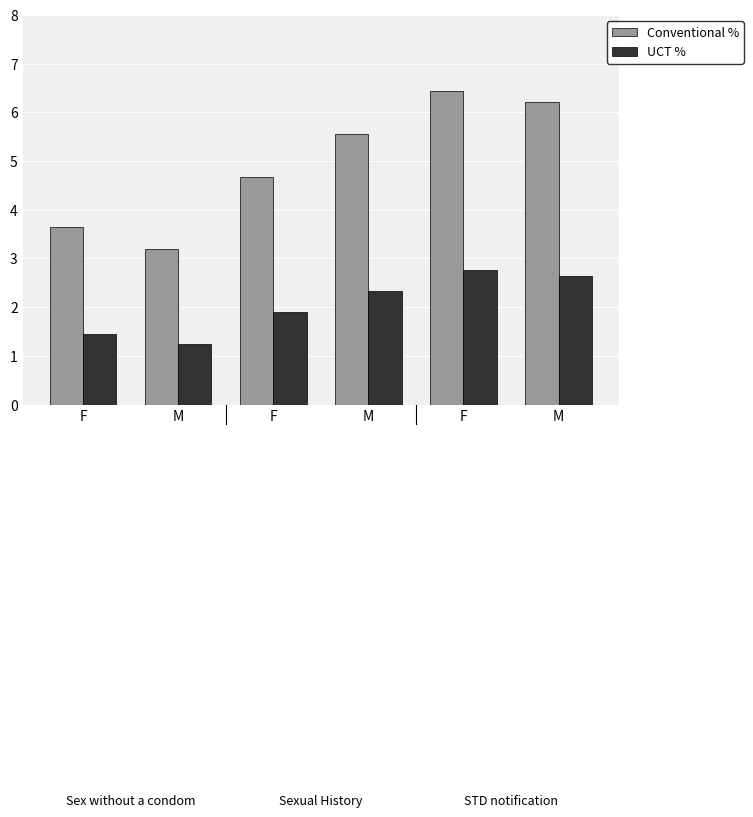

At F, list the series in order from largest to smallest.

Conventional %, UCT %